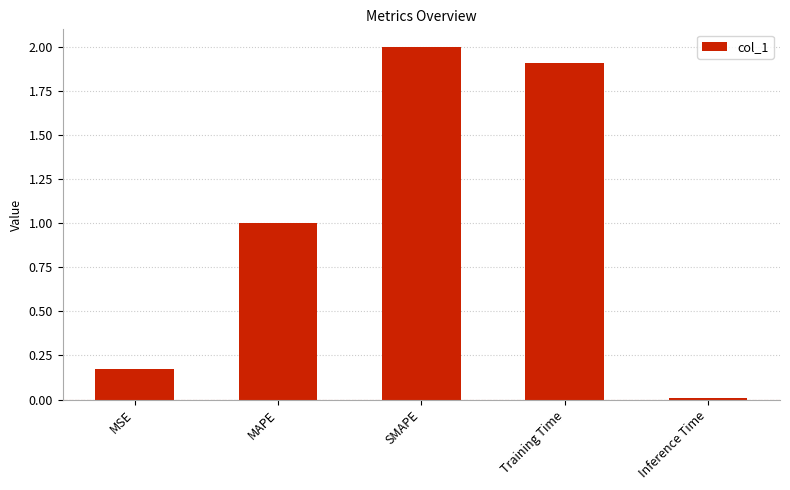

True or false: the data shows 1.0 at MAPE.

True